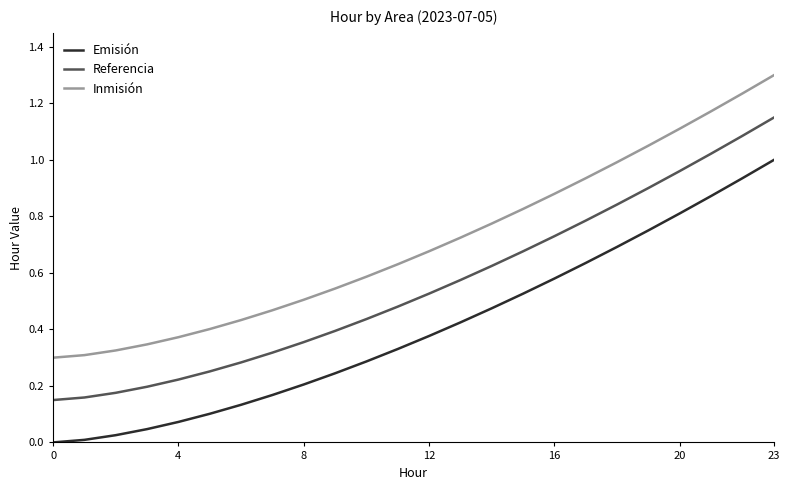

True or false: Emisión and Inmisión intersect in this chart.

False